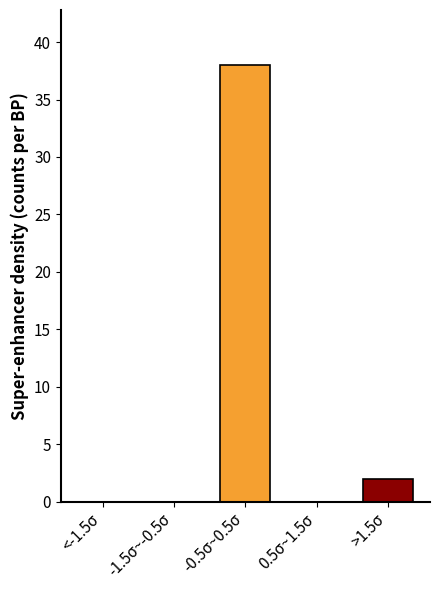

Reading right to left, transcribe all the data shown in this chart.

>1.5σ=2	0.5σ~1.5σ=0	-0.5σ~0.5σ=38	-1.5σ~-0.5σ=0	<-1.5σ=0